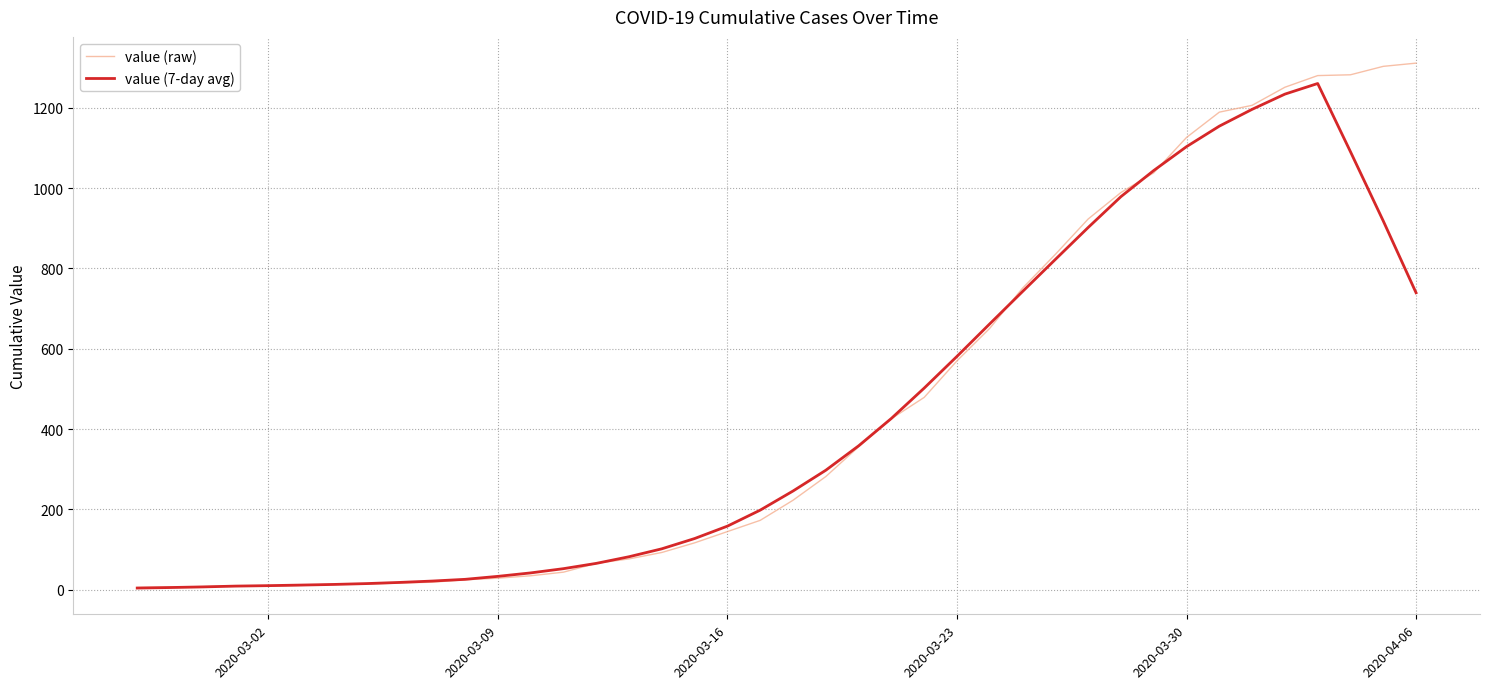

Which series has the largest range (max minus min)?

value (raw)